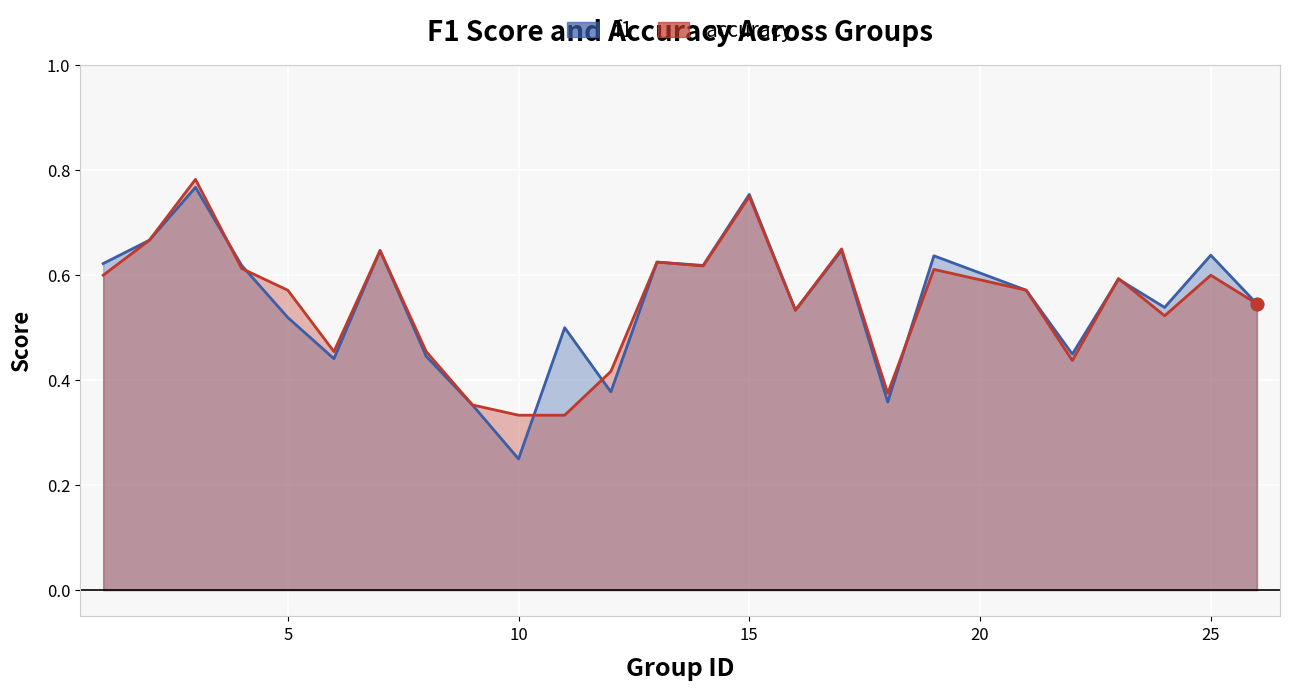

Which series contains the lowest Y value?

f1_line